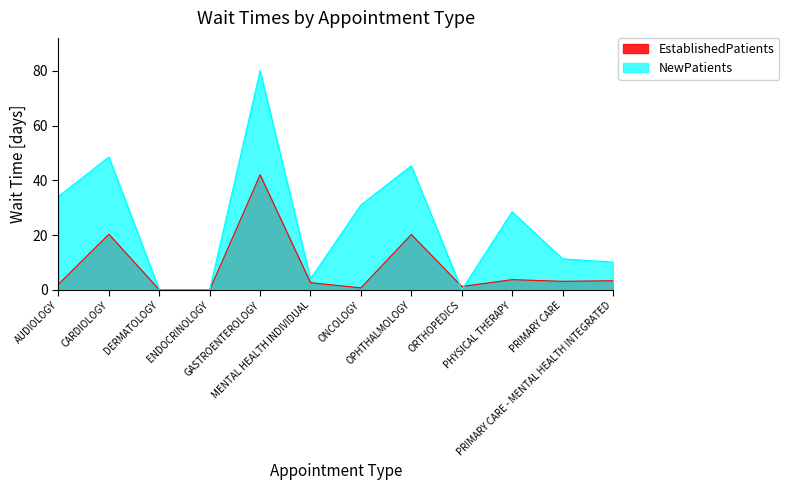

List the series in order of their overall mean, highest first.

NewPatients, EstablishedPatients